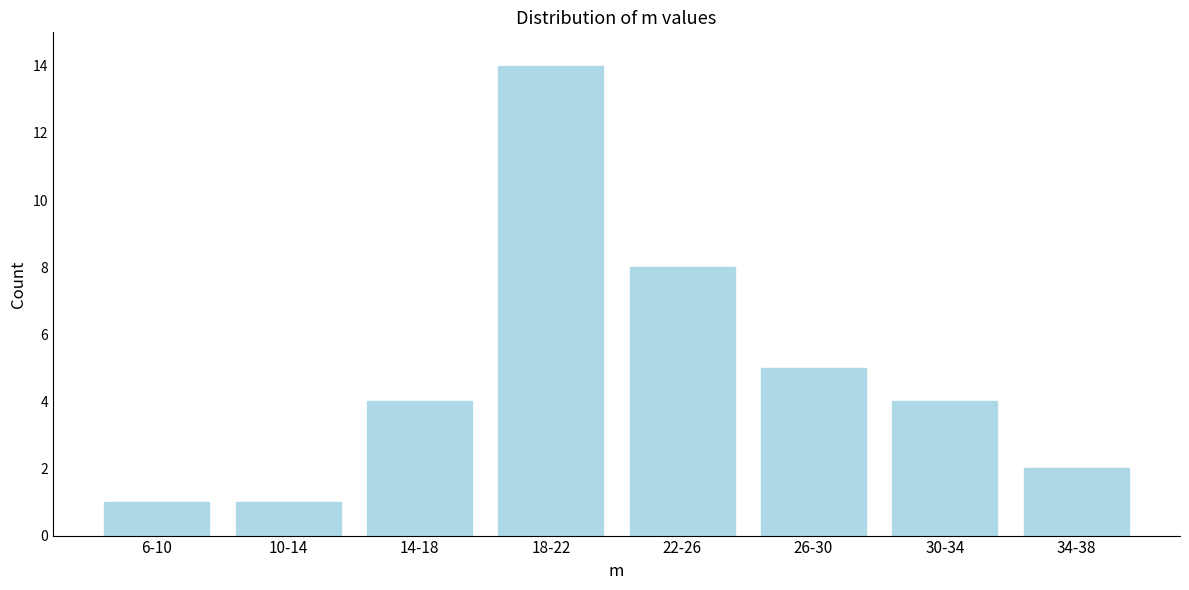

Reading left to right, extract all data points from this chart.

1	1	4	14	8	5	4	2